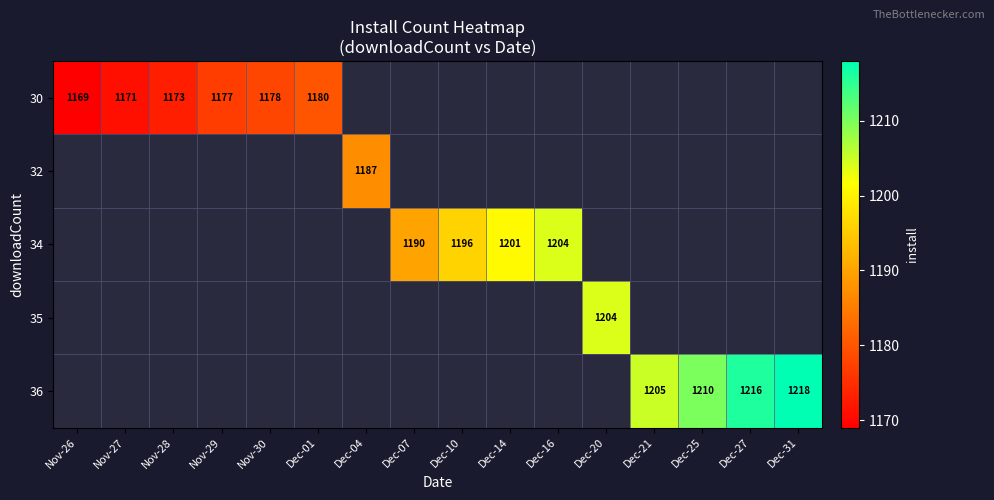

The 34 series shows 467 at Dec-07. True or false?

False